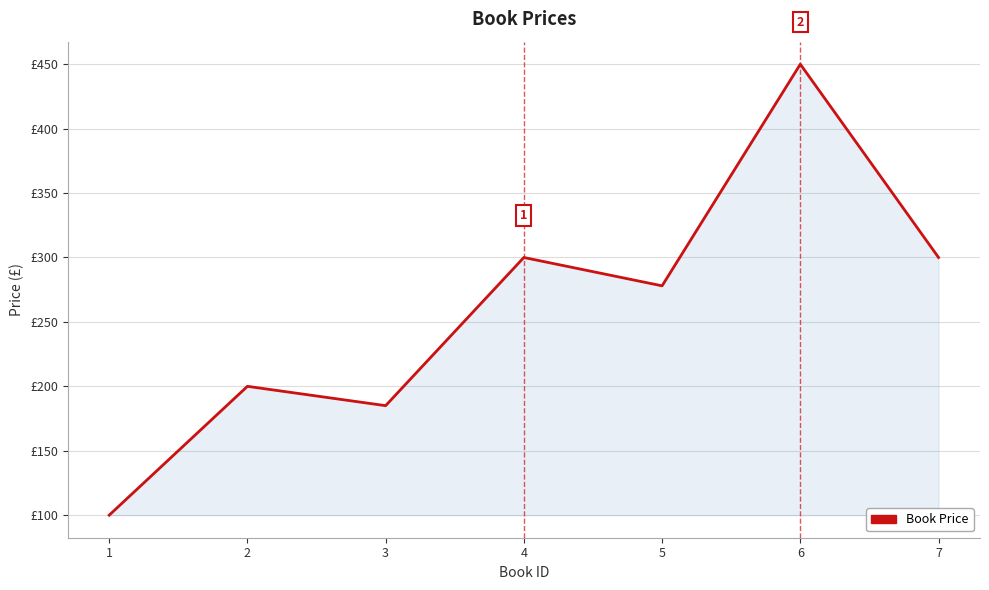

At which label does the data first exceed 278?

4